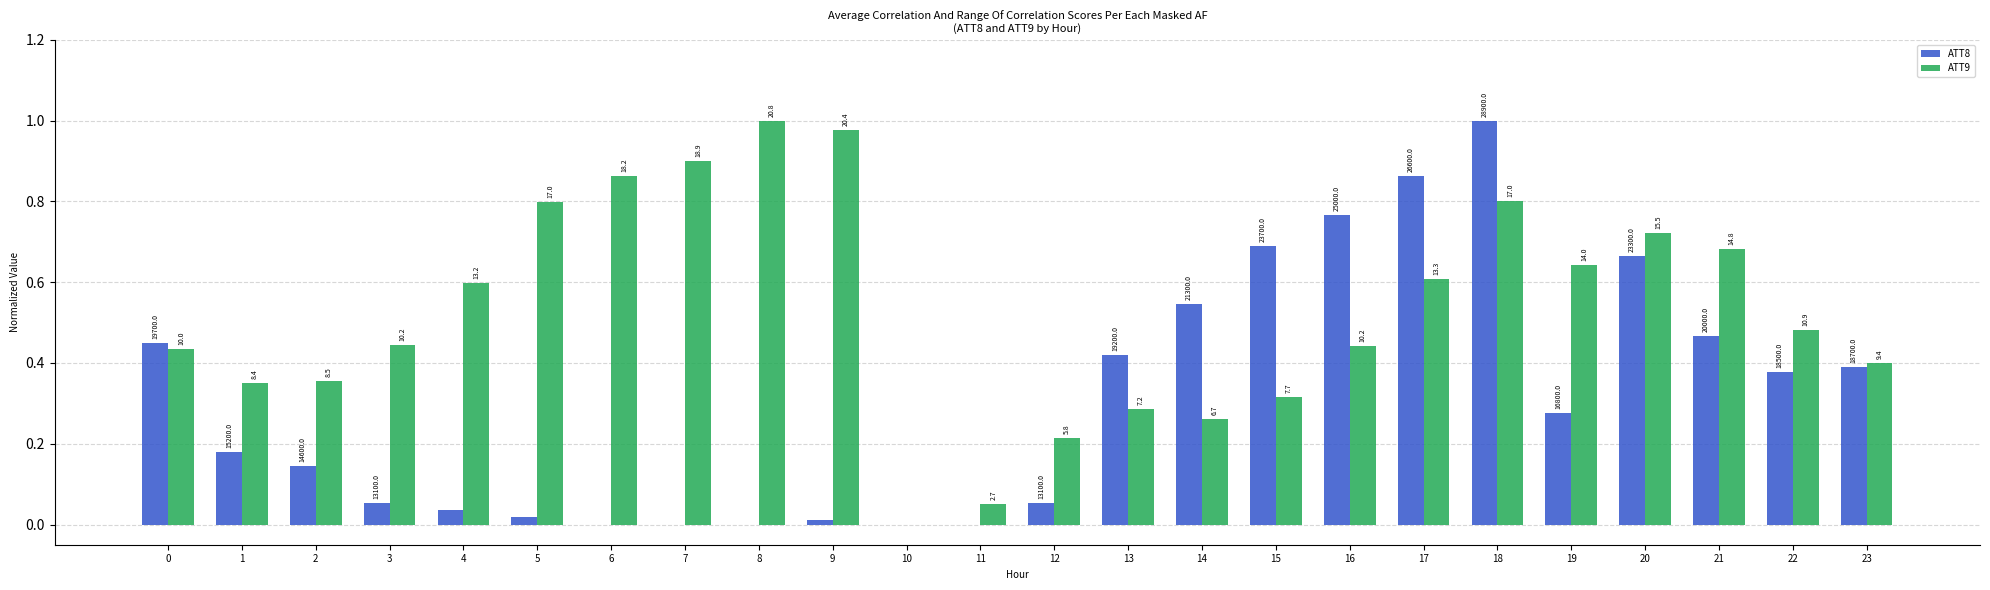

Are the bars grouped side by side (vs. stacked)?

Yes